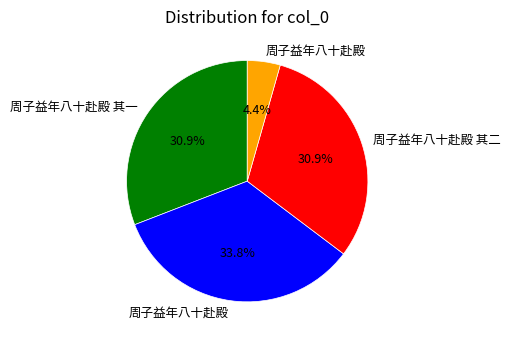

Is there any slice that represents more than half of the pie?

No